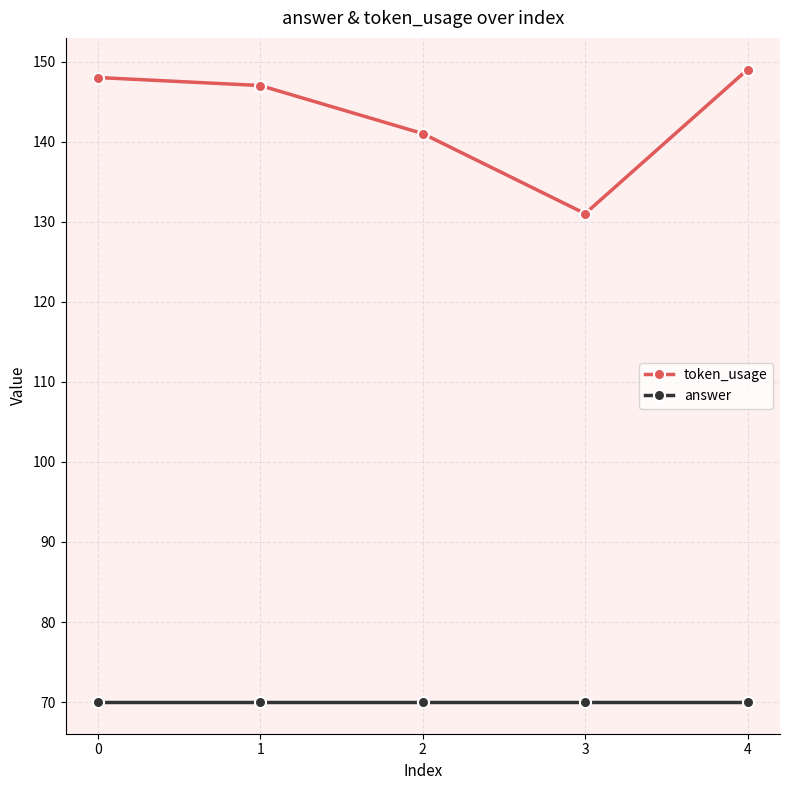

True or false: token_usage and answer cross at least once.

False